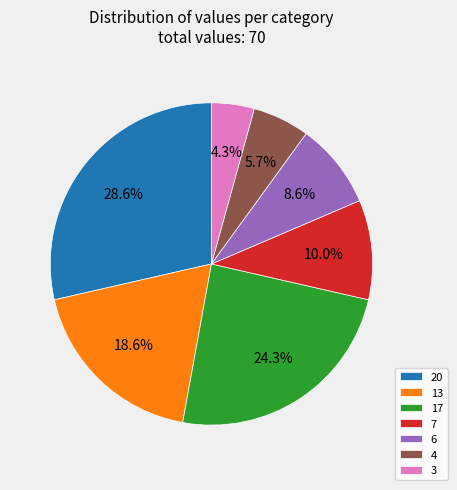

Rank the categories by value from lowest to highest.

3, 4, 6, 7, 13, 17, 20